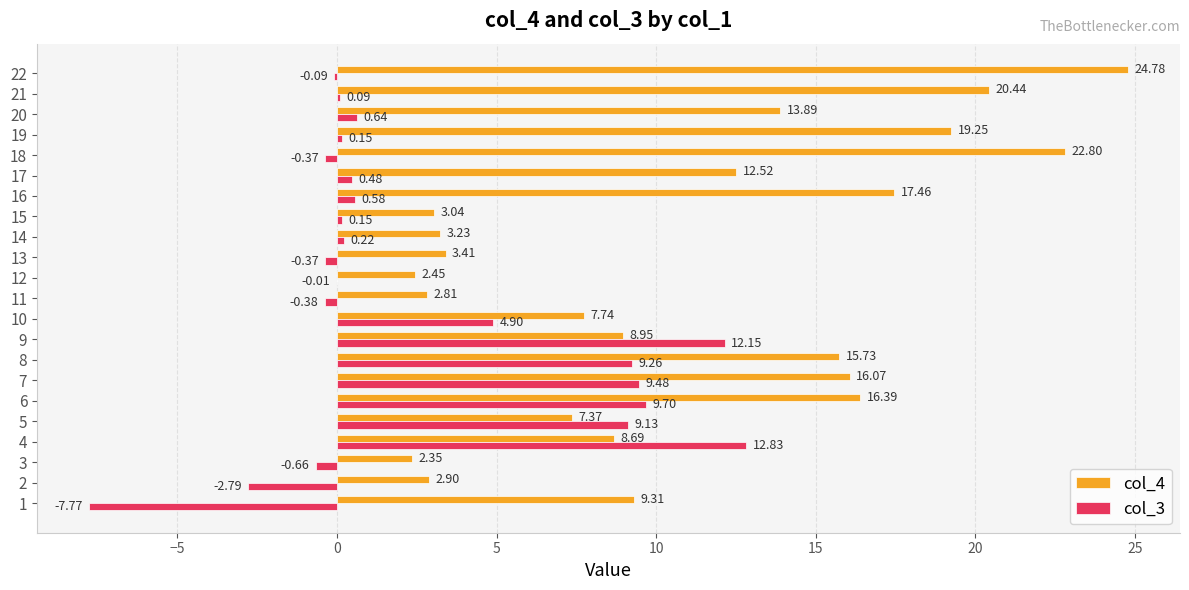

How many values in col_3 are above zero?

14